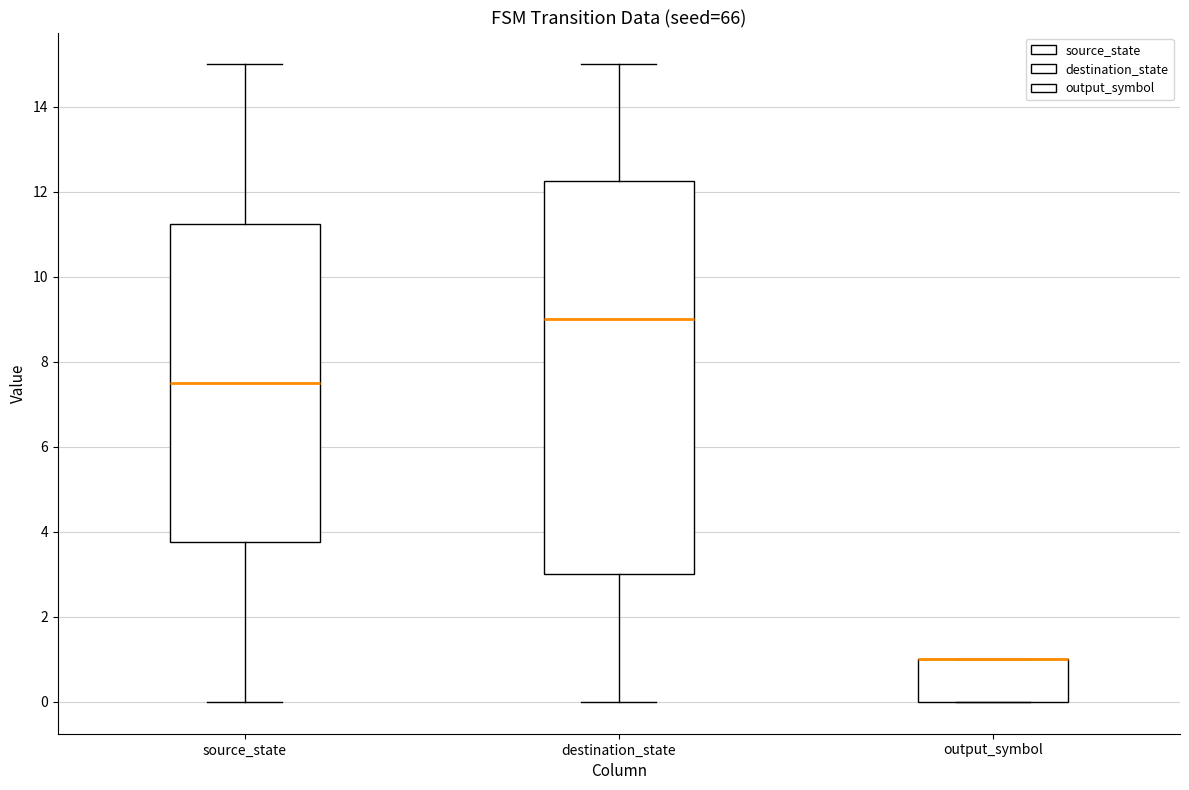

Which box is the tallest, from its lower edge to its upper edge?

destination_state